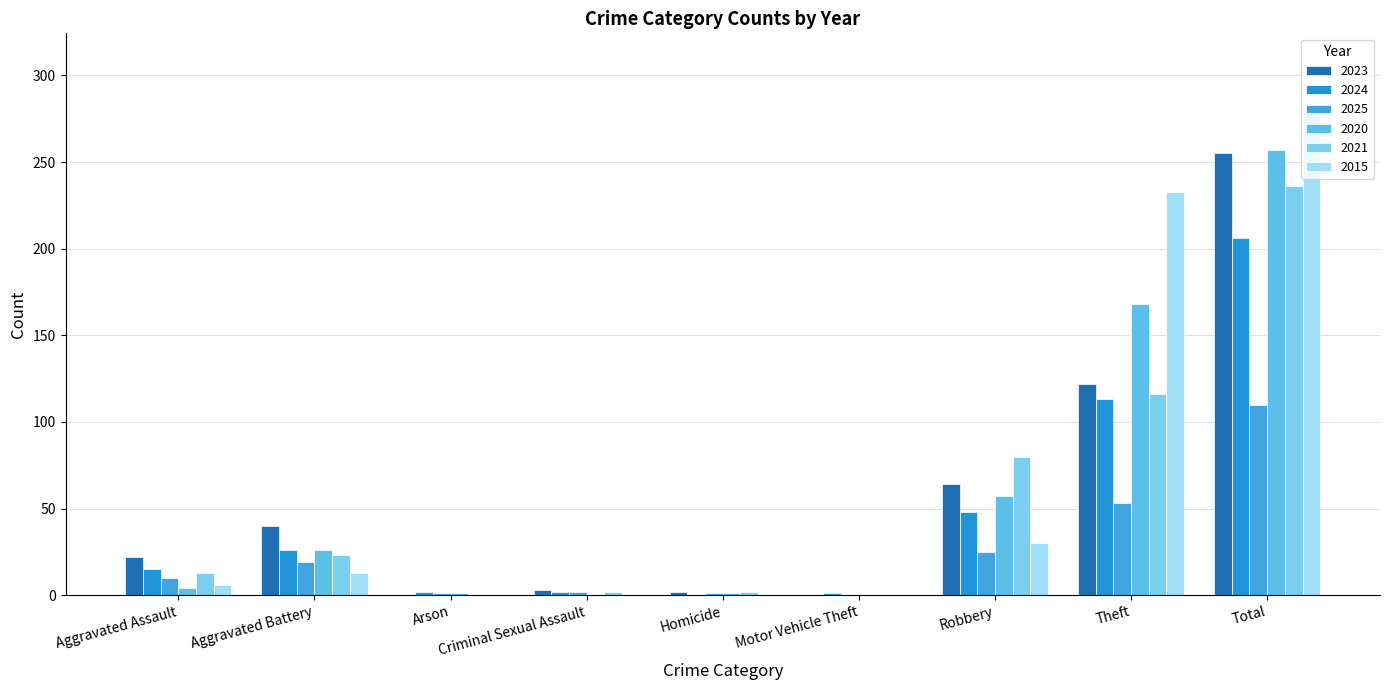

What is the total value across all series at Homicide?

6